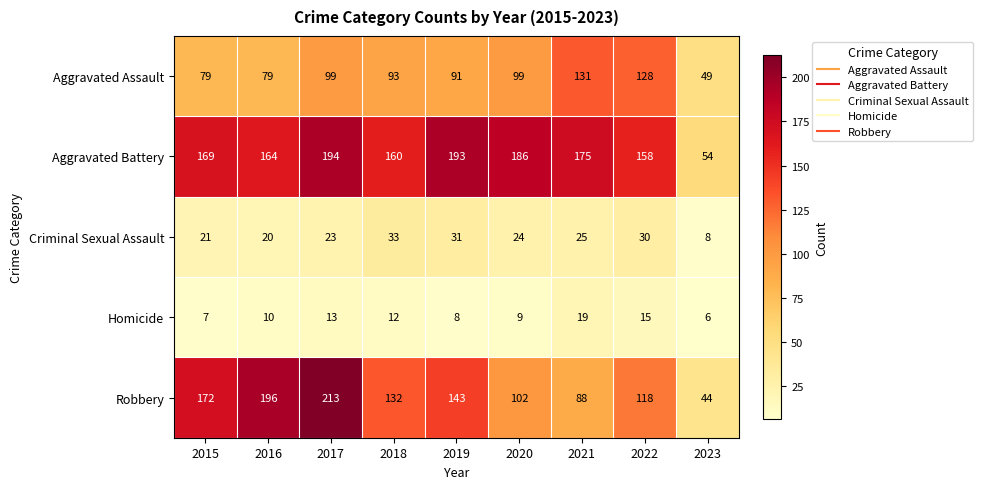

Which series changed the most between 2021 and 2022?

Robbery